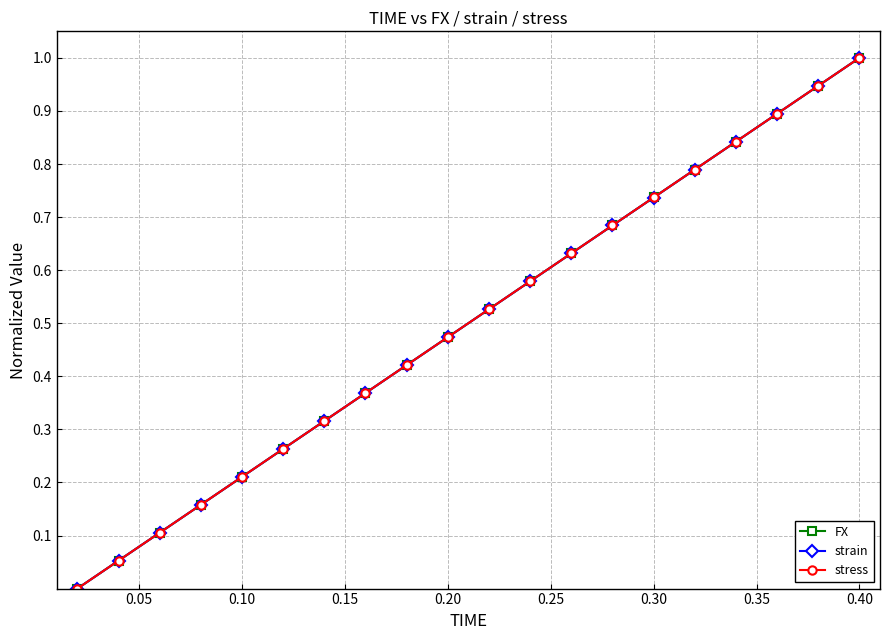

True or false: stress has more than 2 points higher than both neighbors.

False